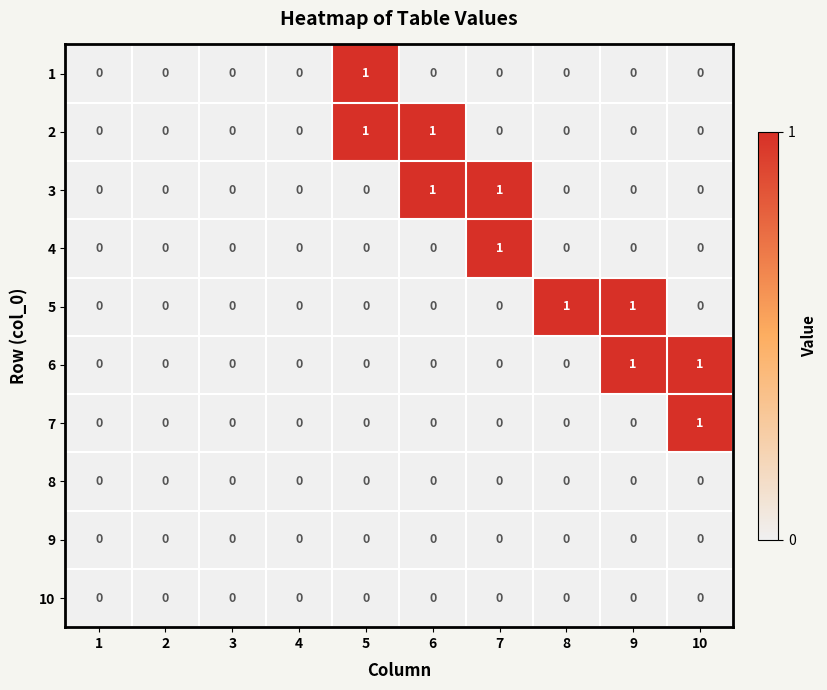

The 9 series shows 0 at 1. True or false?

True